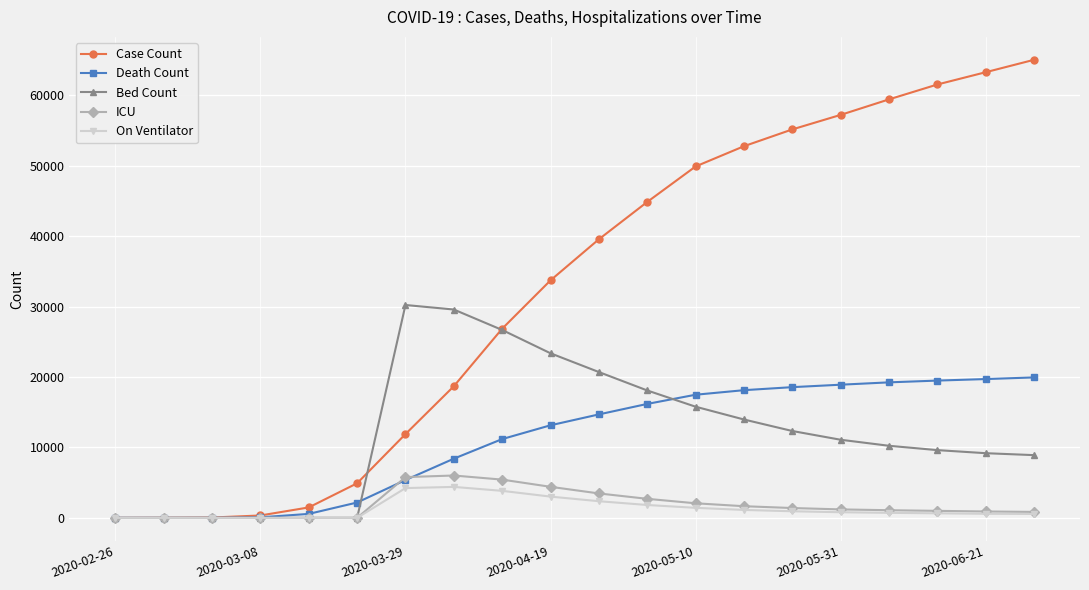

Which series has the widest spread of values?

Case Count